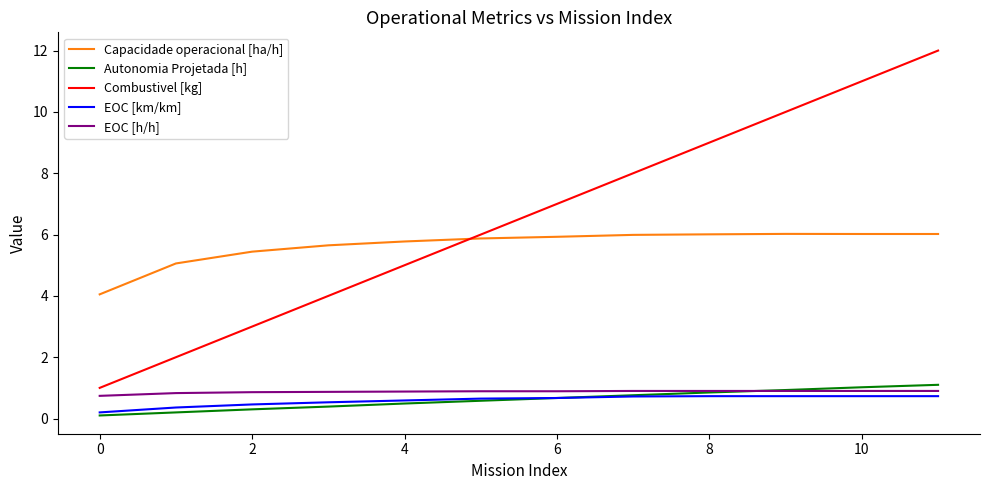

Which series has the largest range (max minus min)?

Combustivel [kg]